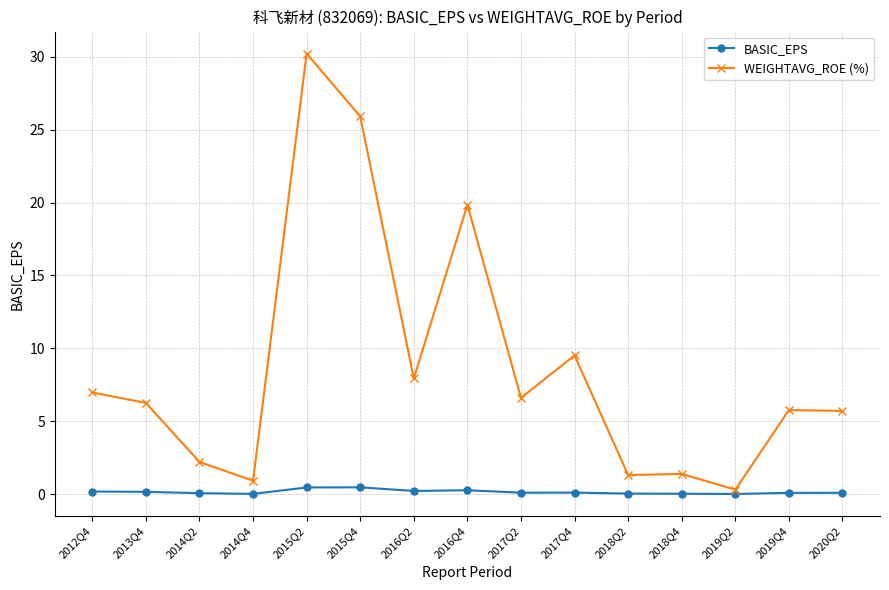

What is the difference between the highest and lowest values at 2019Q2?

0.3